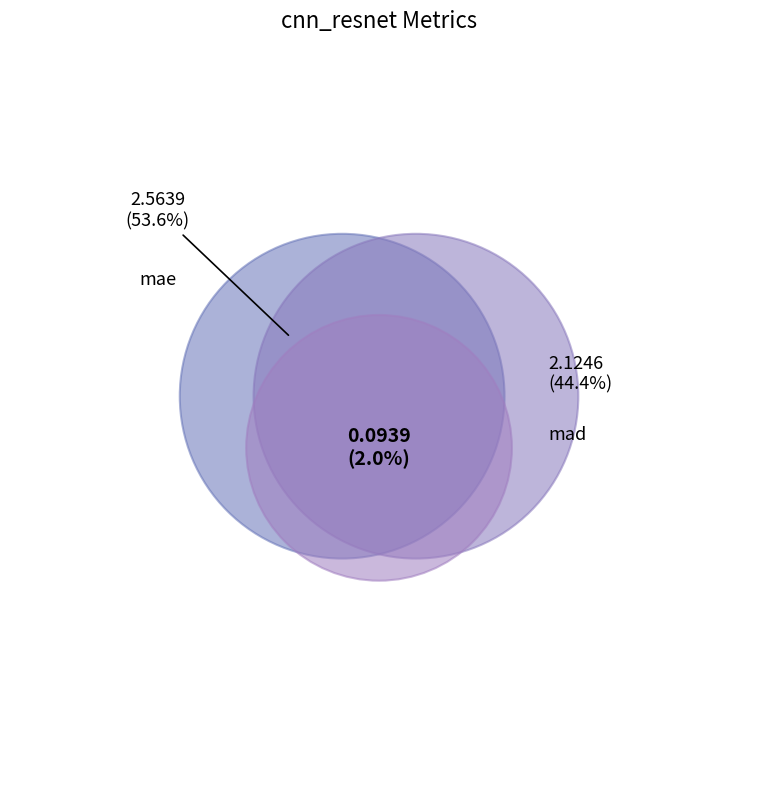

To the nearest percent, what portion does mae represent?

54%